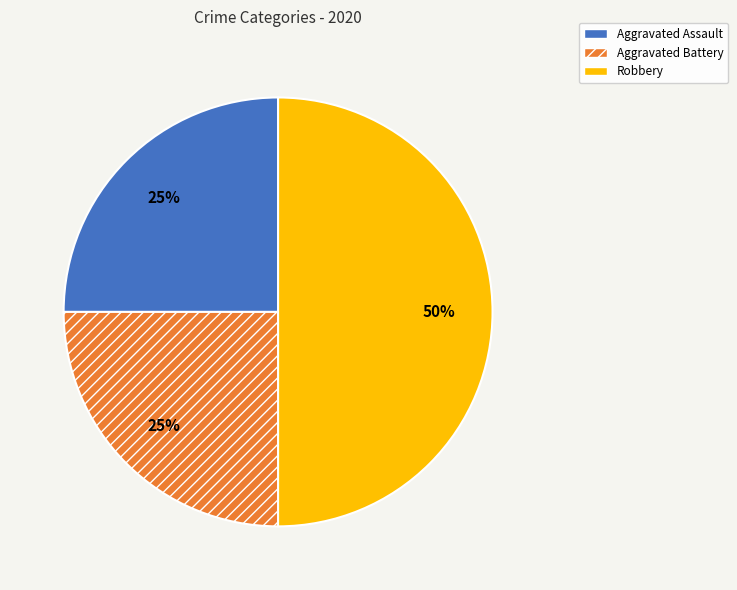

The Aggravated Battery slice represents 31% of the pie. True or false?

False